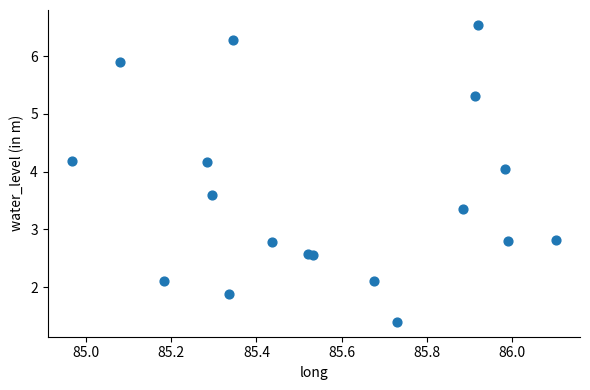

What is the range of X values (max minus min)?

1.1